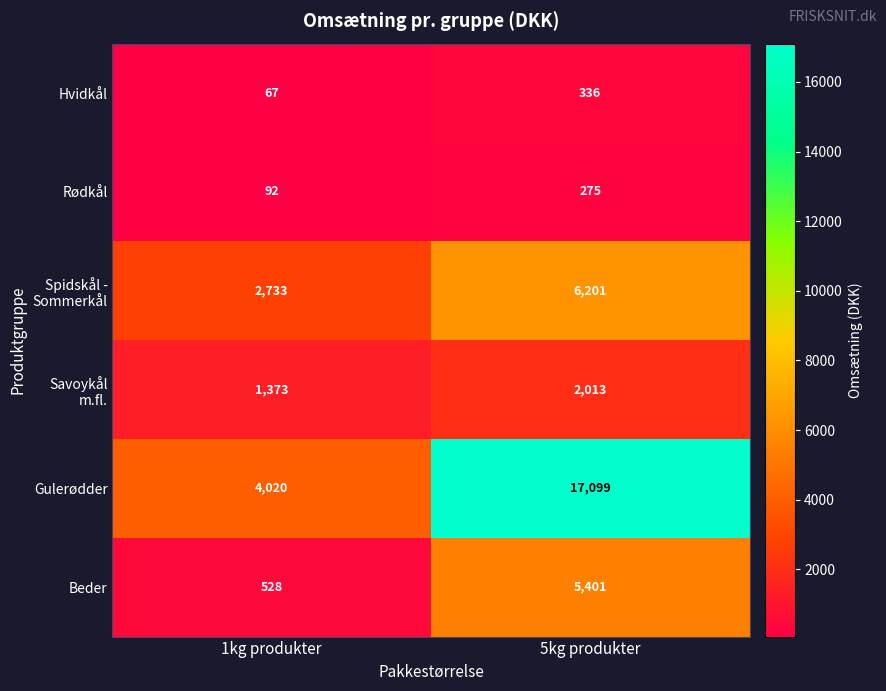

Is it true that Gulerødder equals 6338 at 1kg produkter?

False